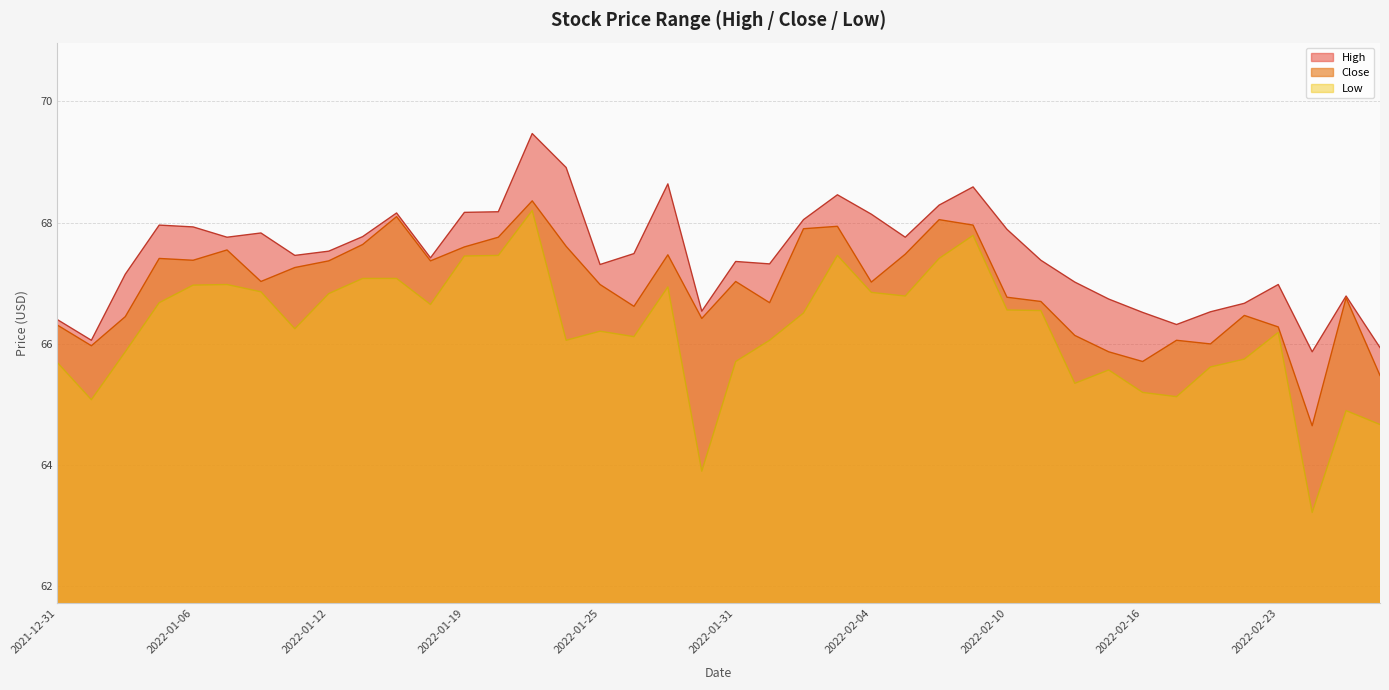

At which label is High closest to 67?

2022-02-14